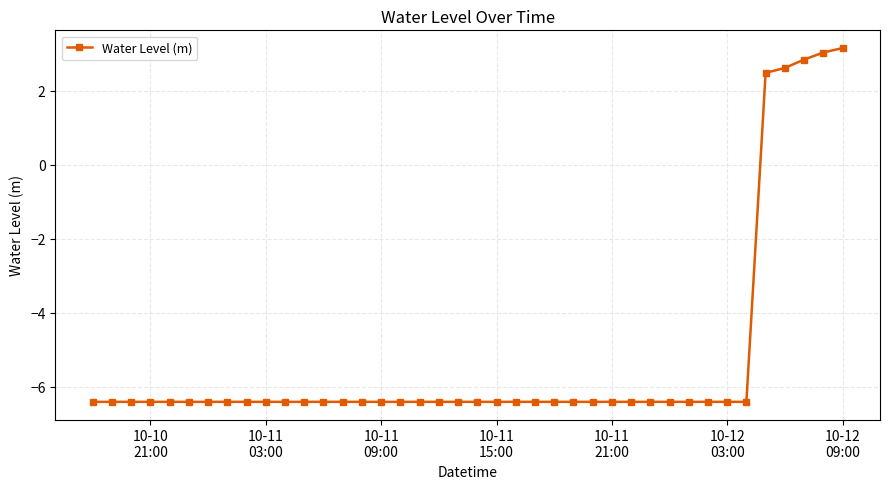

What is the minimum value shown in the chart?

-6.4